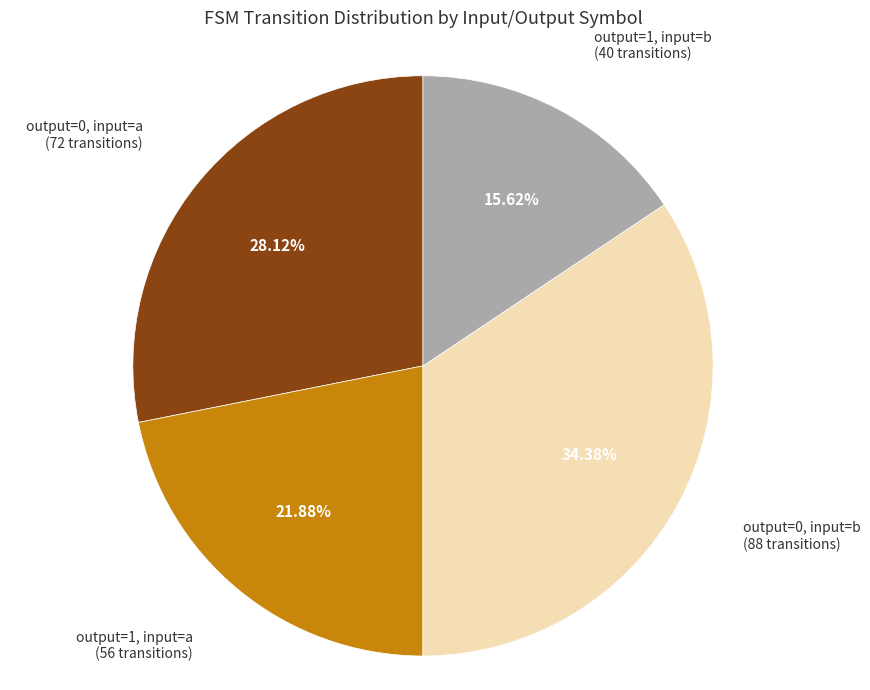

Is there any slice that represents more than half of the pie?

No